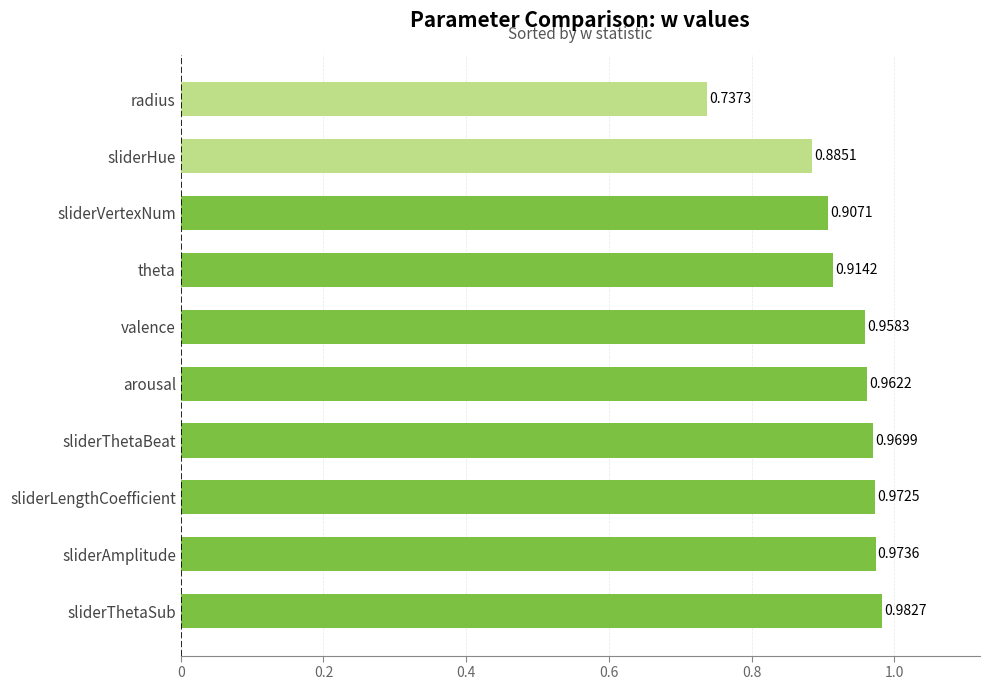

Which has a higher value, radius or sliderLengthCoefficient?

sliderLengthCoefficient